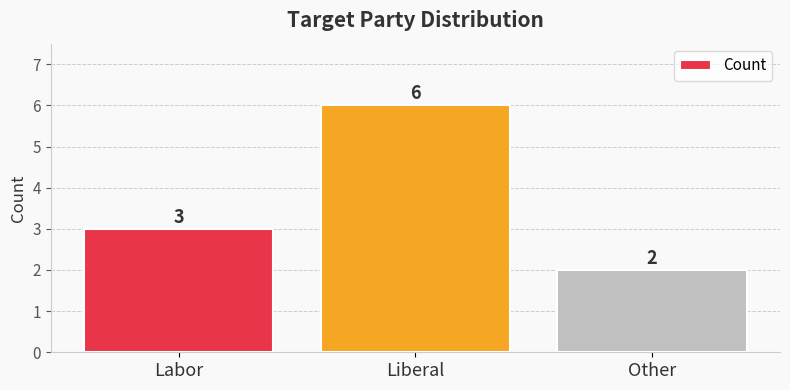

Rank the categories by value from lowest to highest.

Other, Labor, Liberal